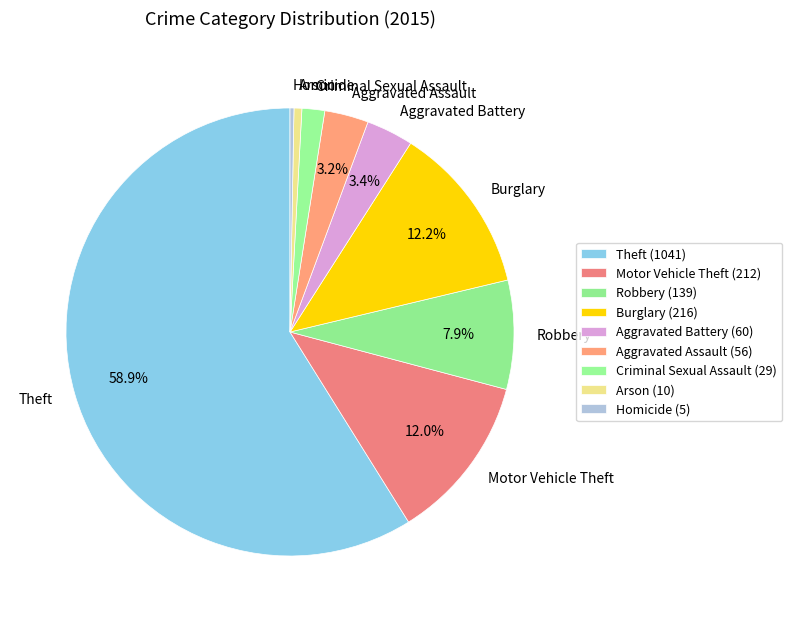

Approximately how many times larger is the value at Homicide compared to Aggravated Assault?

0.1